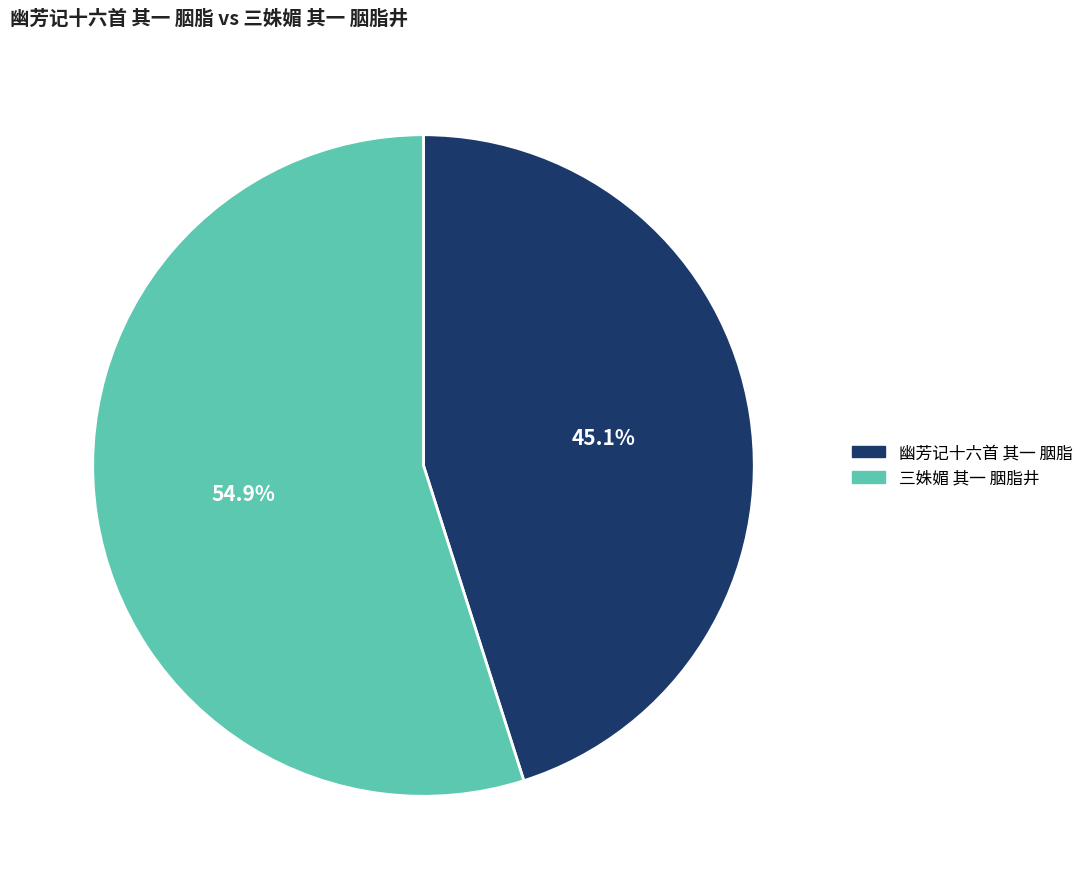

How many slices are in this pie chart?

2